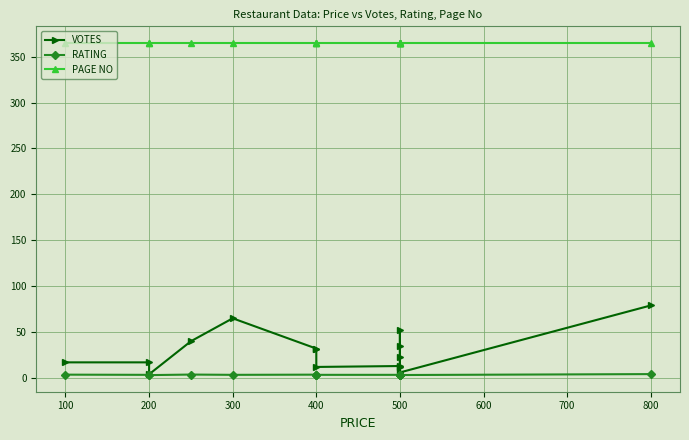

Reading left to right, list all the values displayed in this chart.

VOTES: 17.0	17.0	4.0	40.0	65.0	32.0	32.0	12.0	13.0	12.0	23.0	52.0	35.0	6.0	79.0
RATING: 3.6	3.4	3.1	3.7	3.4	3.6	3.5	3.4	3.4	3.5	3.5	3.7	3.6	3.2	4.2
PAGE NO: 365.0	365.0	365.0	365.0	365.0	365.0	365.0	365.0	365.0	365.0	365.0	365.0	365.0	365.0	365.0